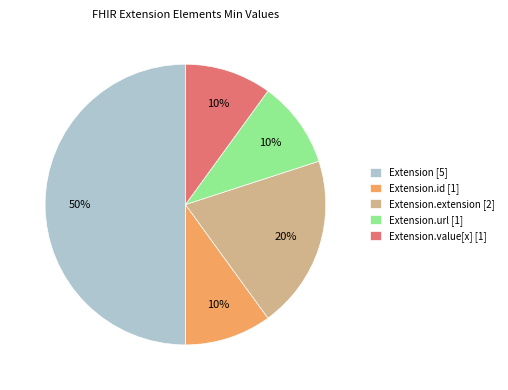

Which slice is the largest?

Extension [5]